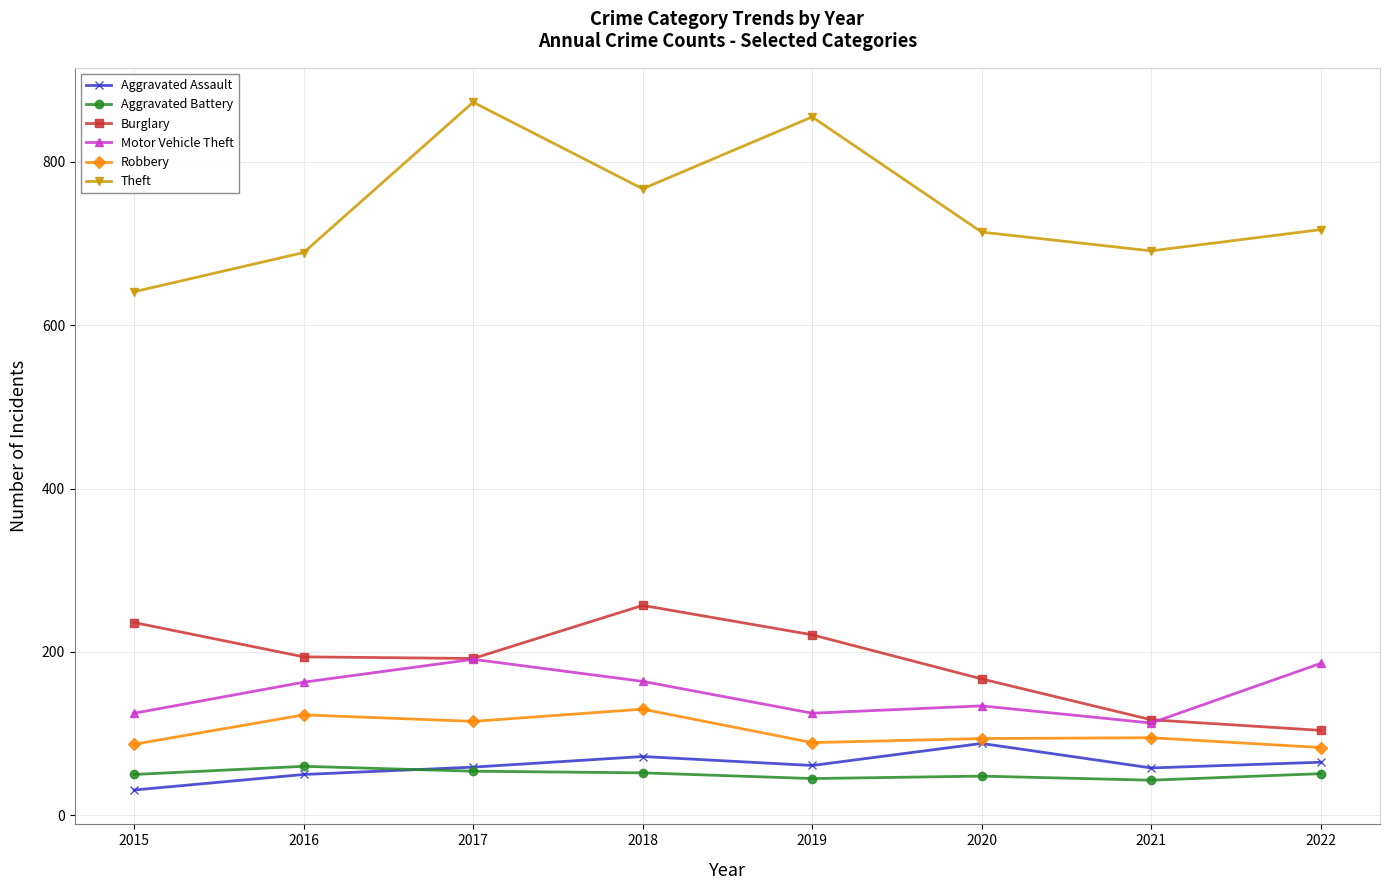

What is the difference between the highest and lowest values at 2020?

666